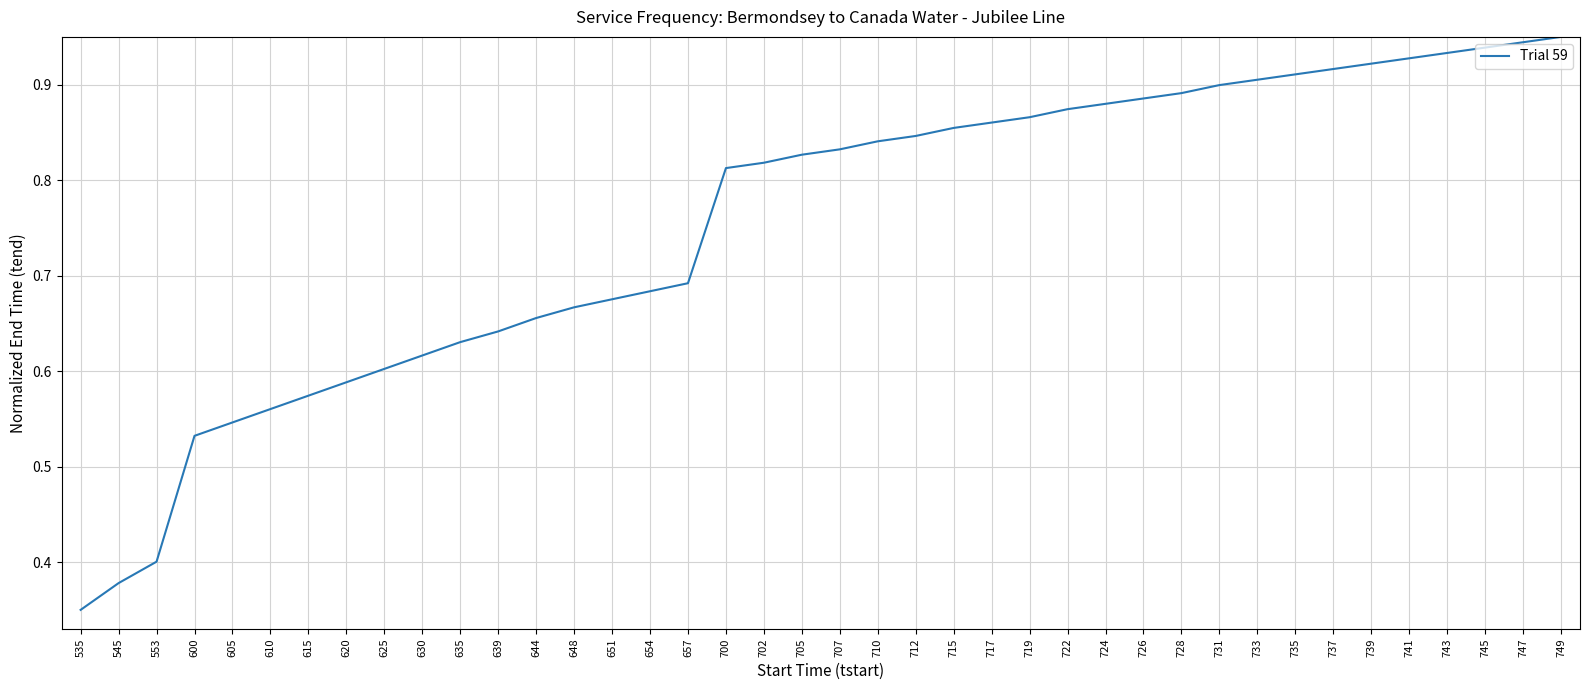

At which category does the chart reach its minimum across all series?

535